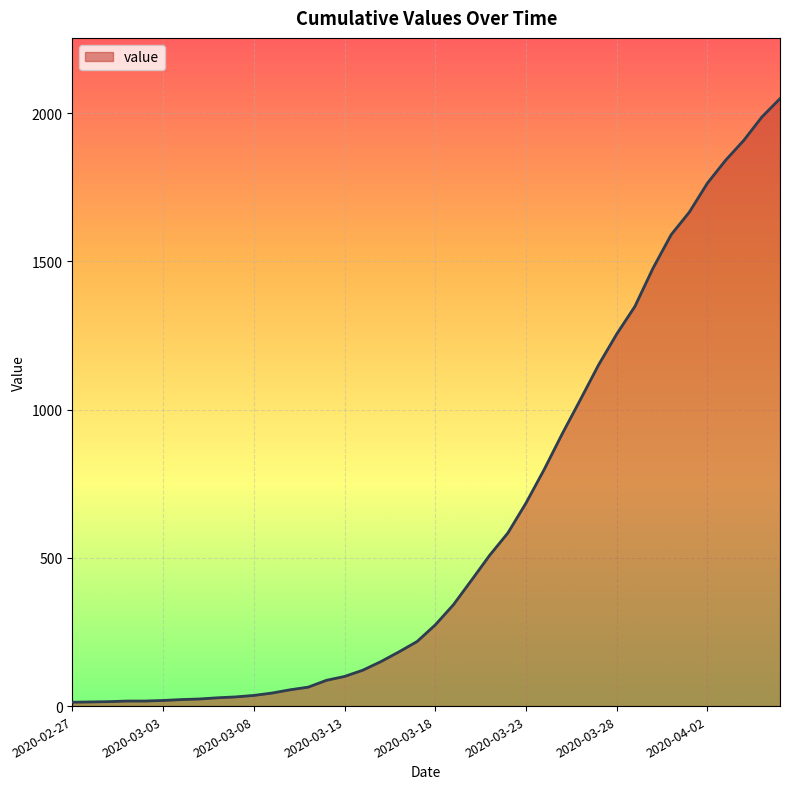

What is the greatest value displayed?

2049